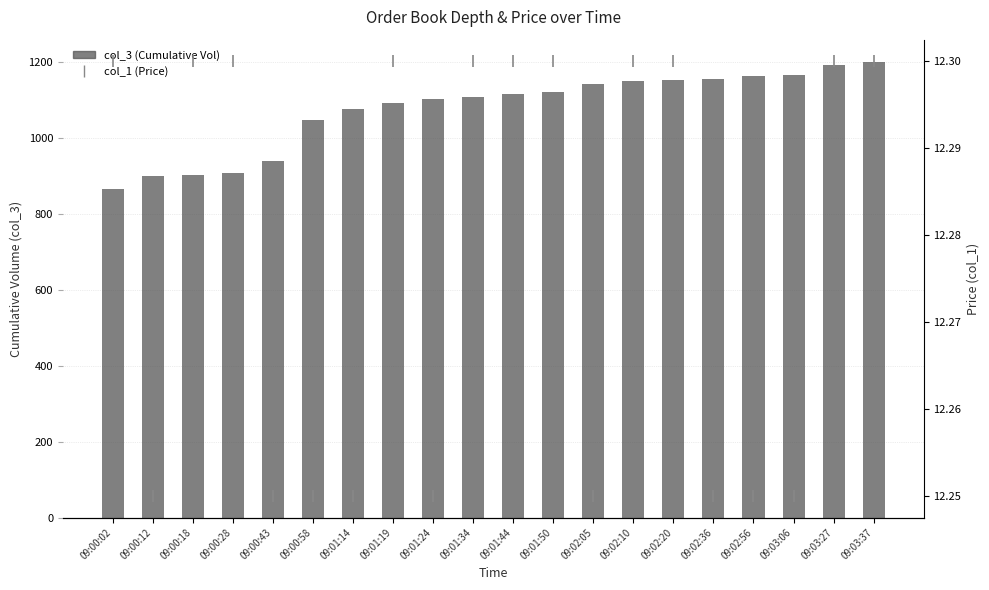

What is the maximum value shown in the chart?

1200.0